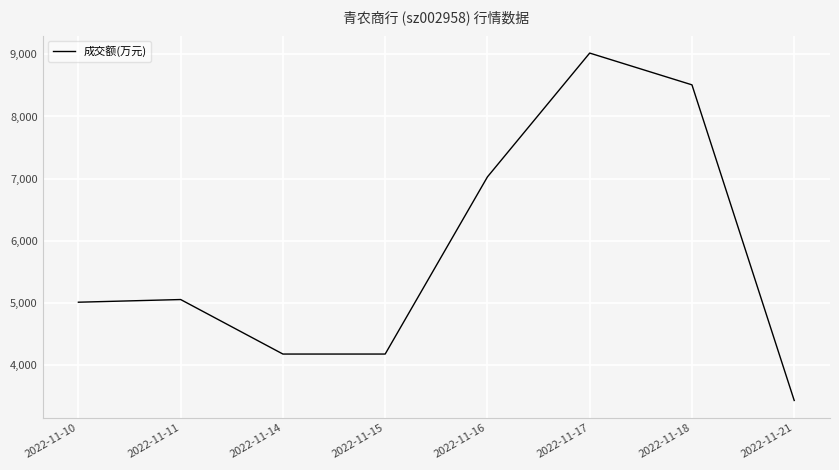

What is the difference between the values at 2022-11-15 and 2022-11-10?

834